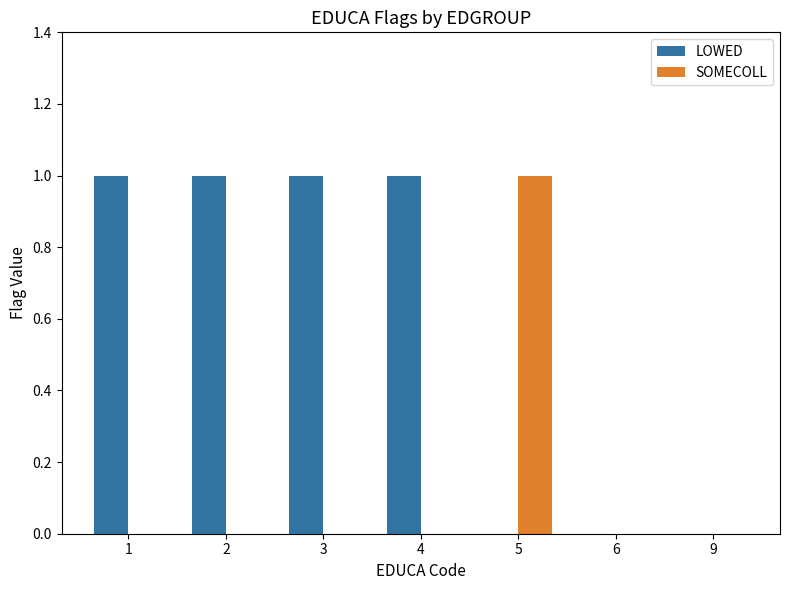

What are all the series names shown in the legend?

LOWED, SOMECOLL